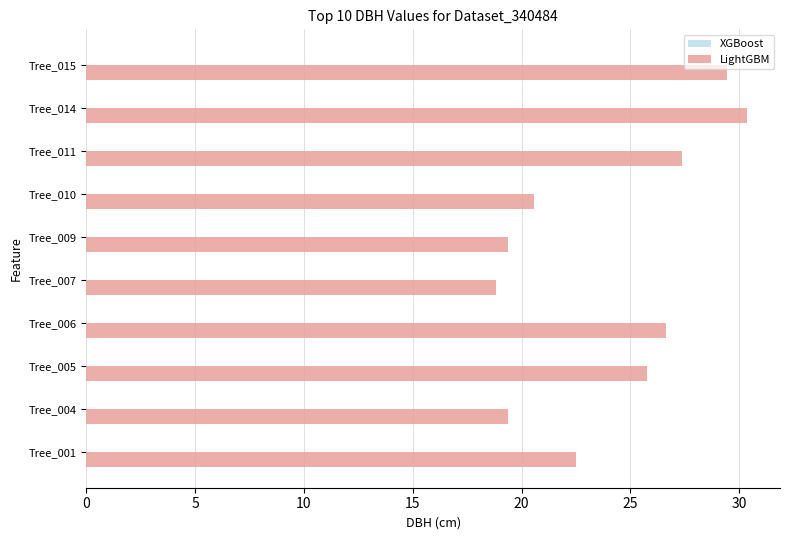

At which category does the chart reach its peak across all series?

Tree_014